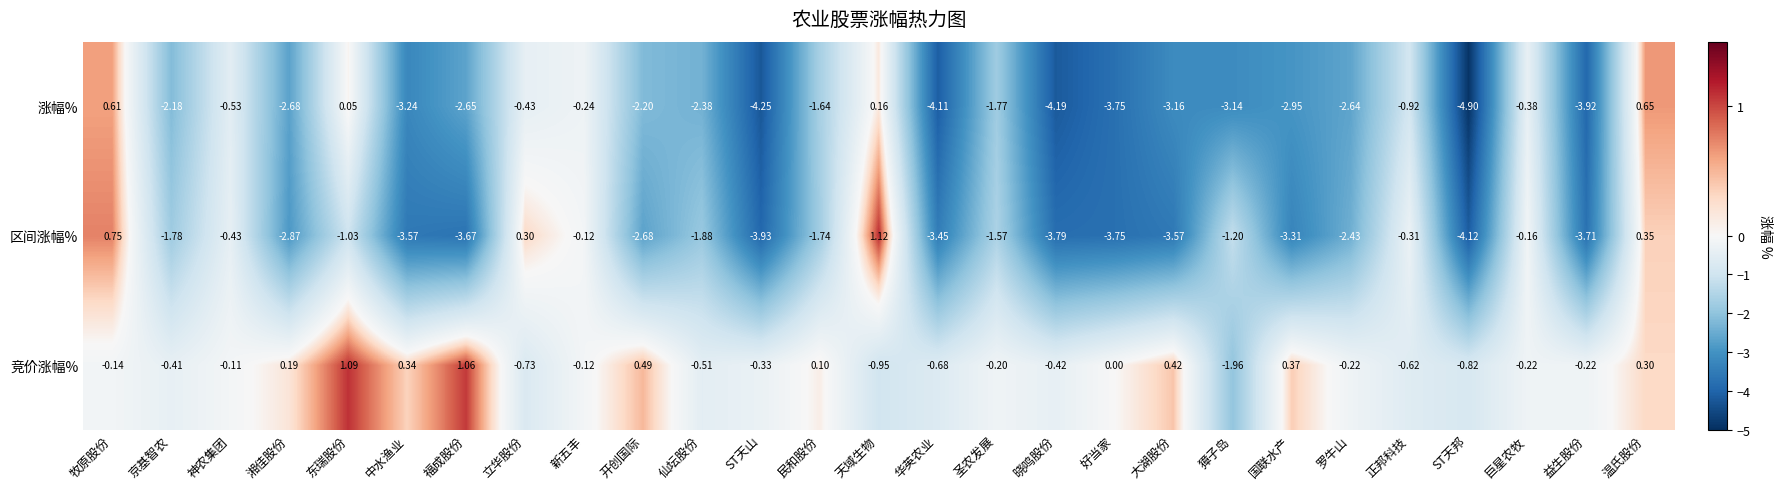

Is the value of 区间涨幅% at 大湖股份 greater than the value of 涨幅% at ST天山?

Yes